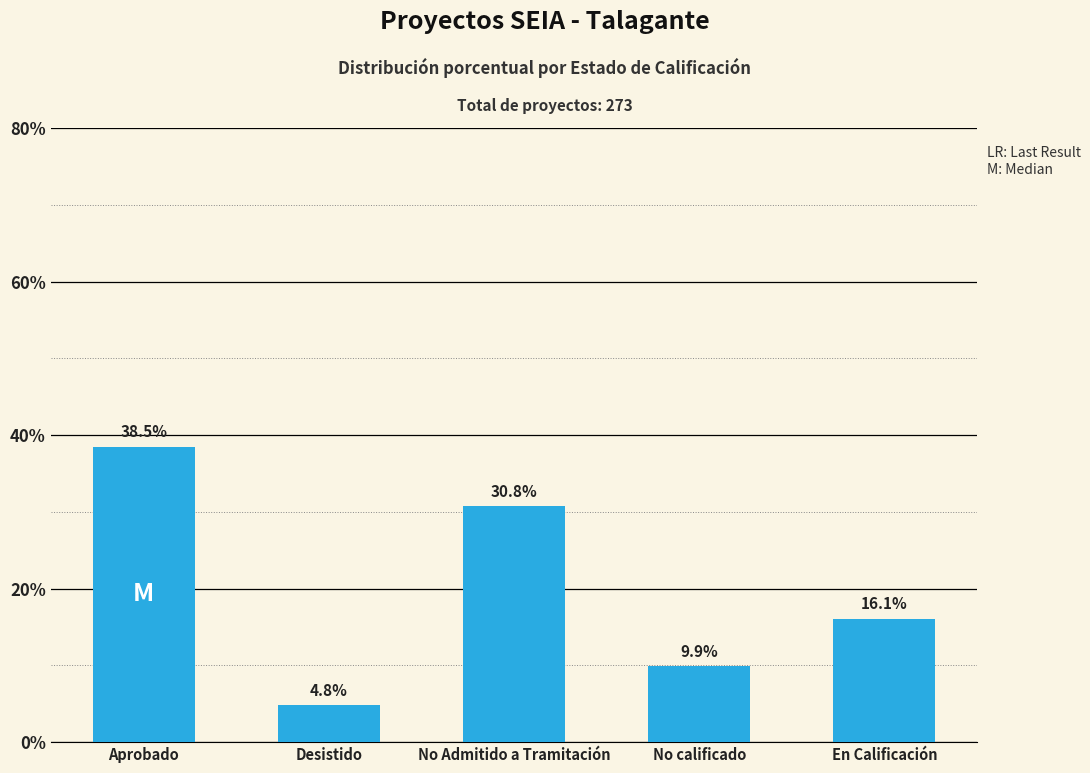

The value at No Admitido a Tramitación is 45.7. True or false?

False